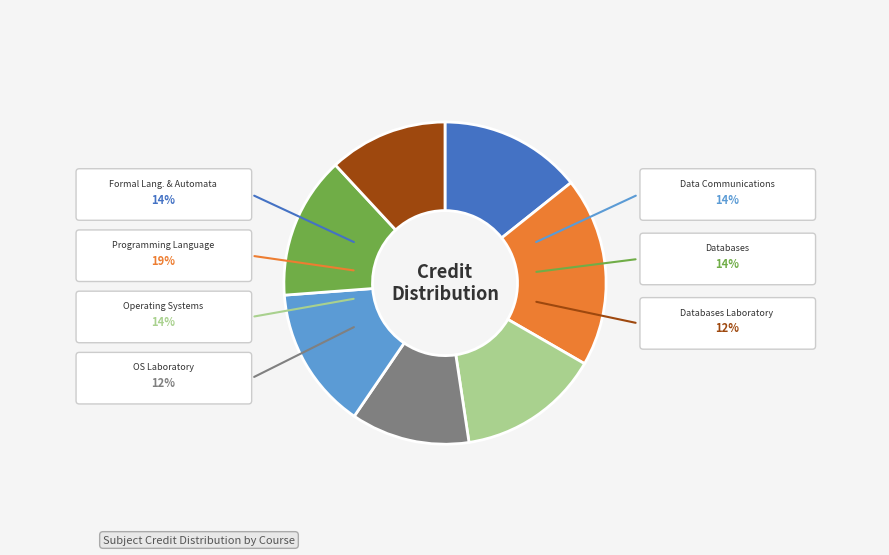

How many segments does this pie chart have?

7